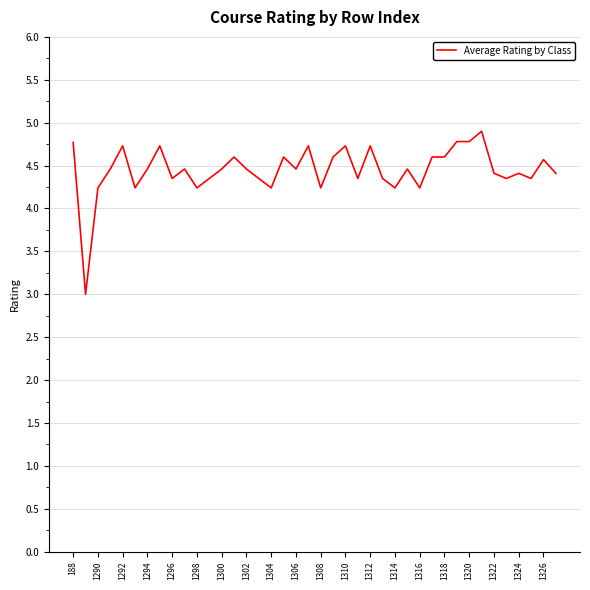

What is the greatest value displayed?

4.9